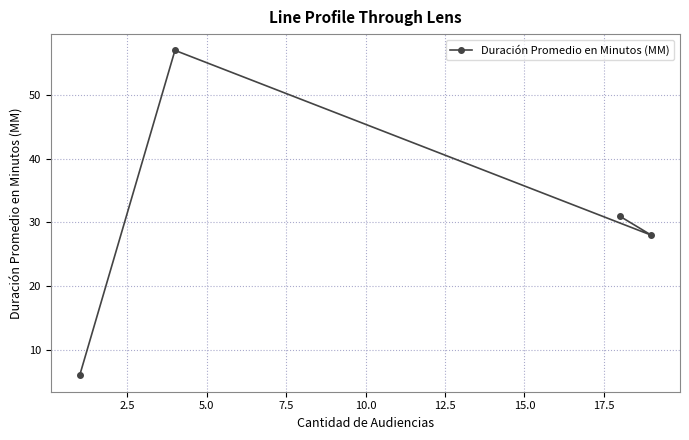

What is the minimum value shown in the chart?

6